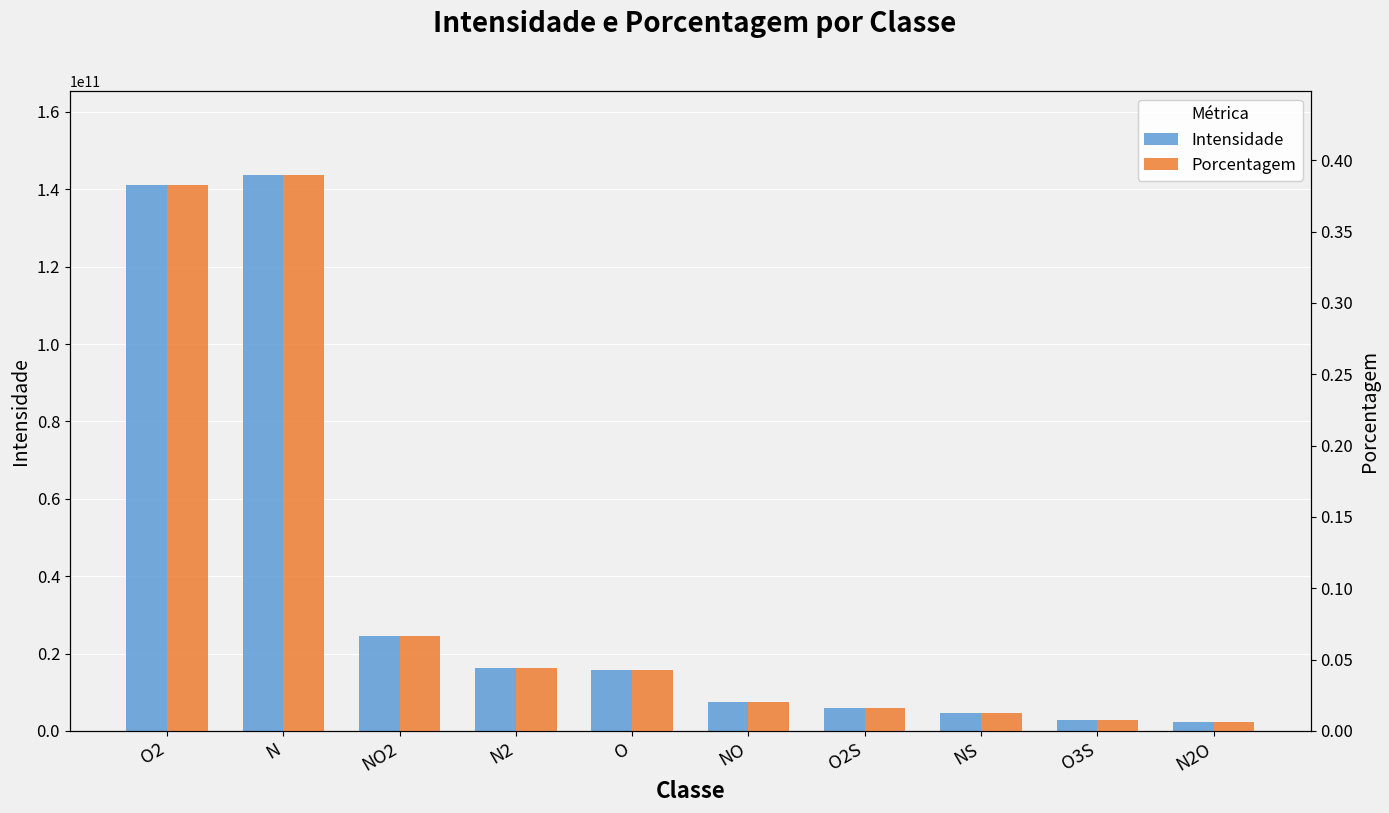

Reading right to left, list all the values displayed in this chart.

Intensidade: 2282383815.1	2906156717.2	4747162539.7	5969573556.9	7404113024.0	15689376322.6	16150969427.8	24514216791.1	143793693122.3	141095025784.4
Porcentagem: 0.0	0.0	0.0	0.0	0.0	0.0	0.0	0.1	0.4	0.4